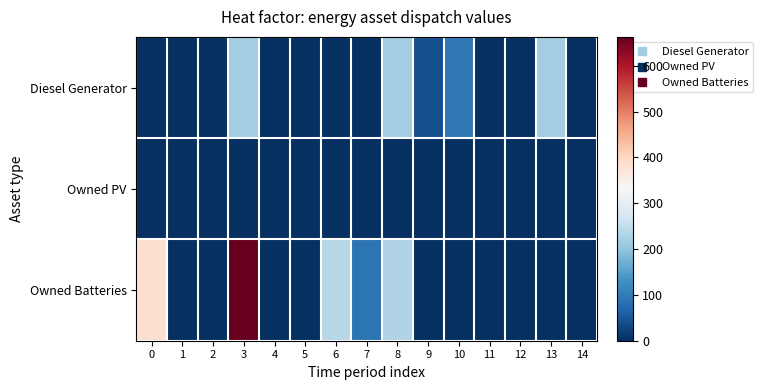

Which series changed the most between 7 and 11?

Owned Batteries